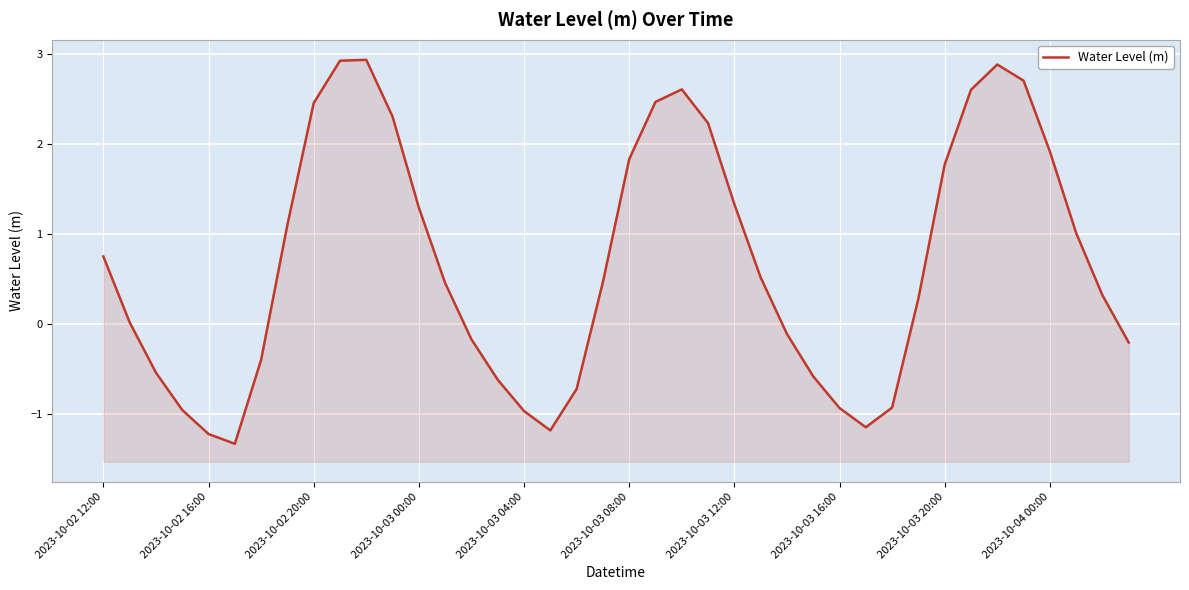

How many negative values are there?

16